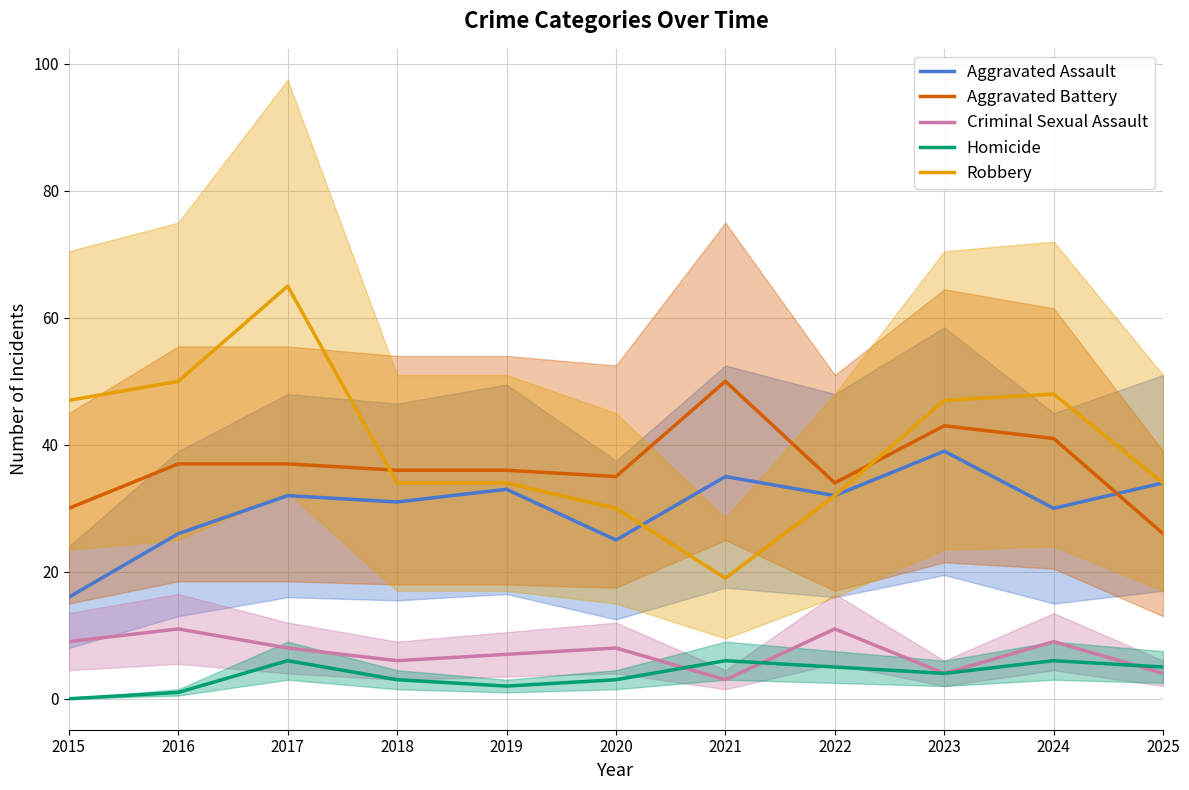

Reading right to left, transcribe all the data shown in this chart.

Aggravated Assault: 2025=34	2024=30	2023=39	2022=32	2021=35	2020=25	2019=33	2018=31	2017=32	2016=26	2015=16
Aggravated Battery: 2025=26	2024=41	2023=43	2022=34	2021=50	2020=35	2019=36	2018=36	2017=37	2016=37	2015=30
Criminal Sexual Assault: 2025=4	2024=9	2023=4	2022=11	2021=3	2020=8	2019=7	2018=6	2017=8	2016=11	2015=9
Homicide: 2025=5	2024=6	2023=4	2022=5	2021=6	2020=3	2019=2	2018=3	2017=6	2016=1	2015=0
Robbery: 2025=34	2024=48	2023=47	2022=32	2021=19	2020=30	2019=34	2018=34	2017=65	2016=50	2015=47